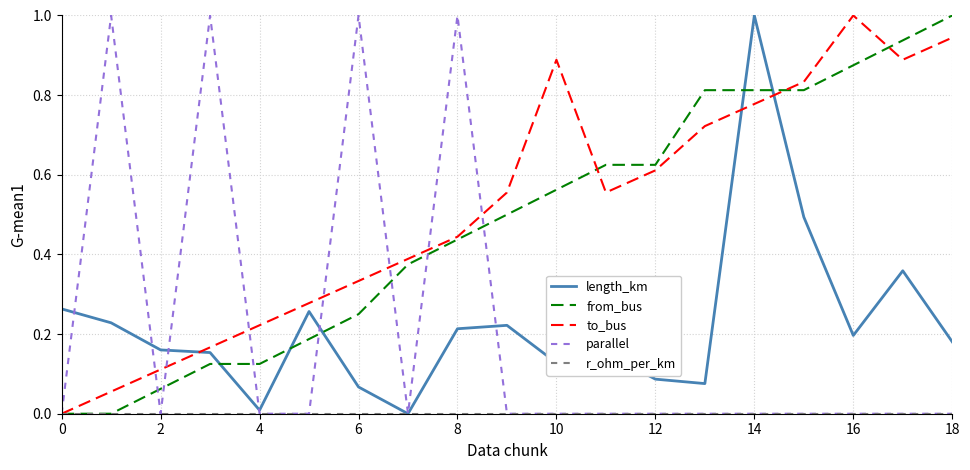

How many values in length_km are above zero?

18